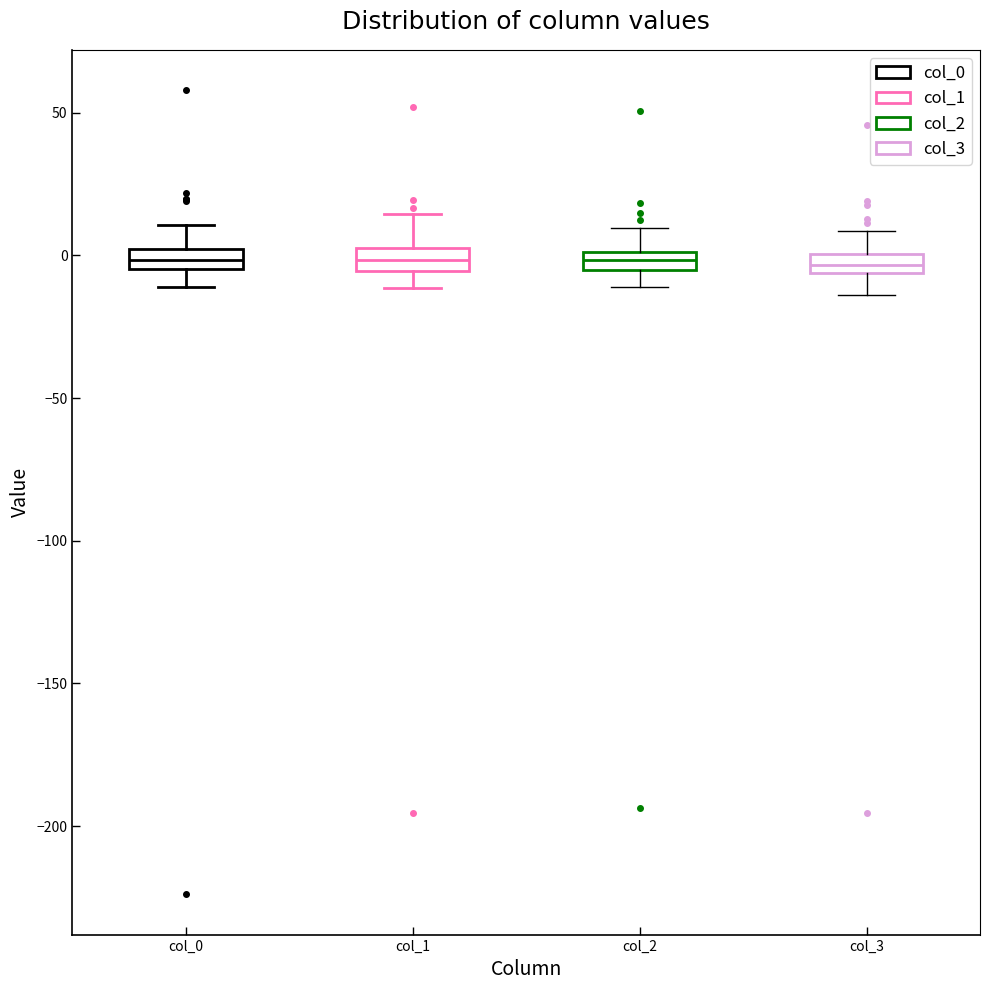

Where is the upper edge of the box for col_0 on the y-axis? The values are not printed on the chart, so give them approximately, as read against the axis.

0